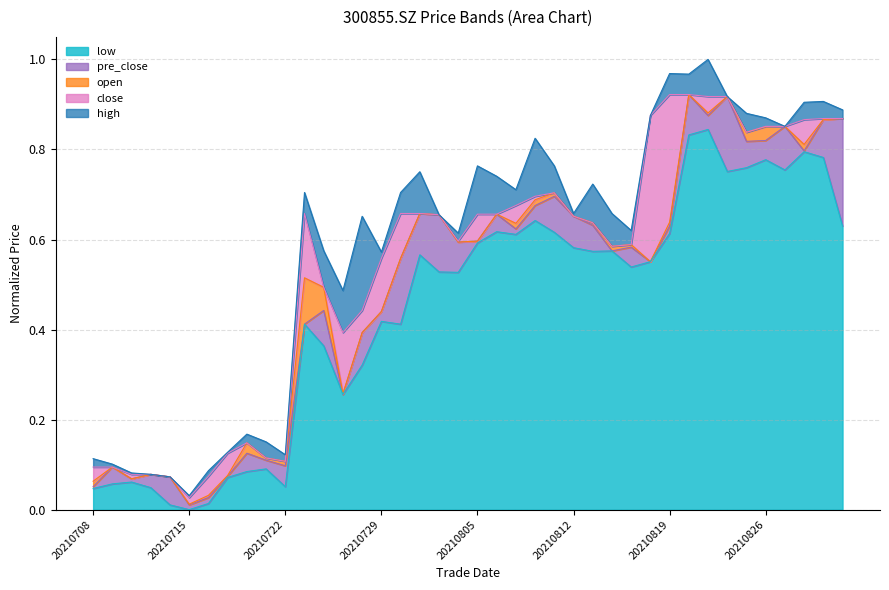

Does the chart have visible grid lines?

Yes